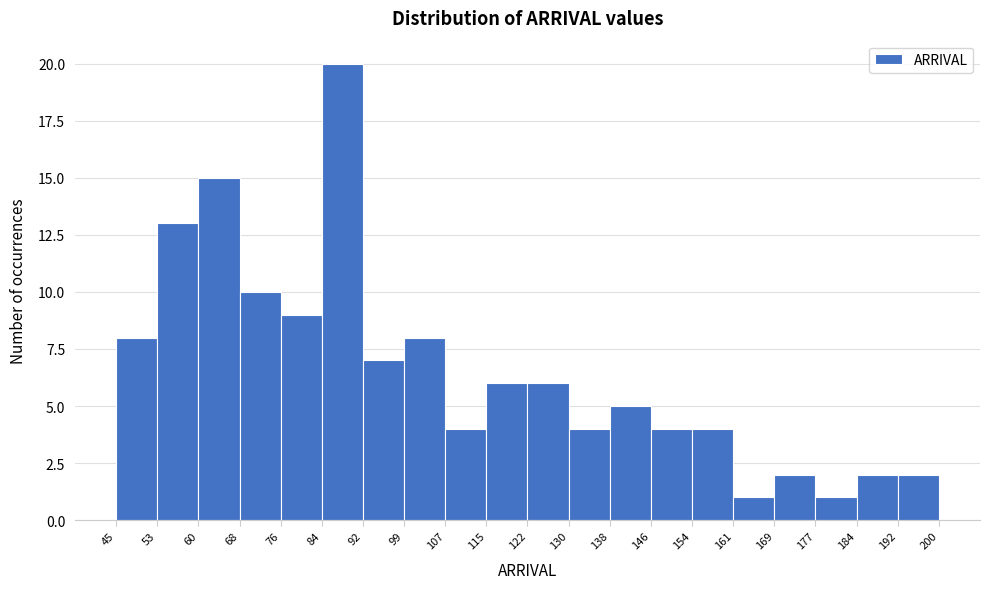

What is the height of the bar covering 177 to 184 on the x-axis? The values are not printed on the chart, so give them approximately, as read against the axis.

1